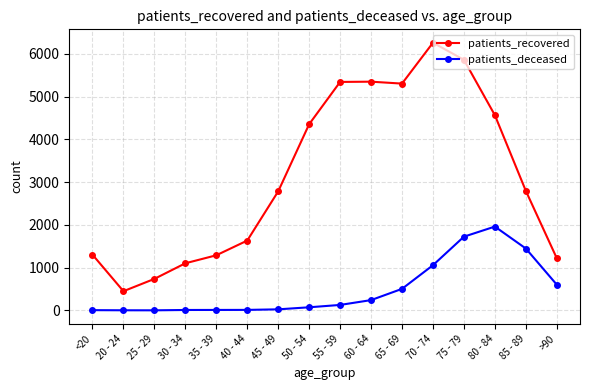

At which label does patients_recovered reach its minimum?

20 - 24